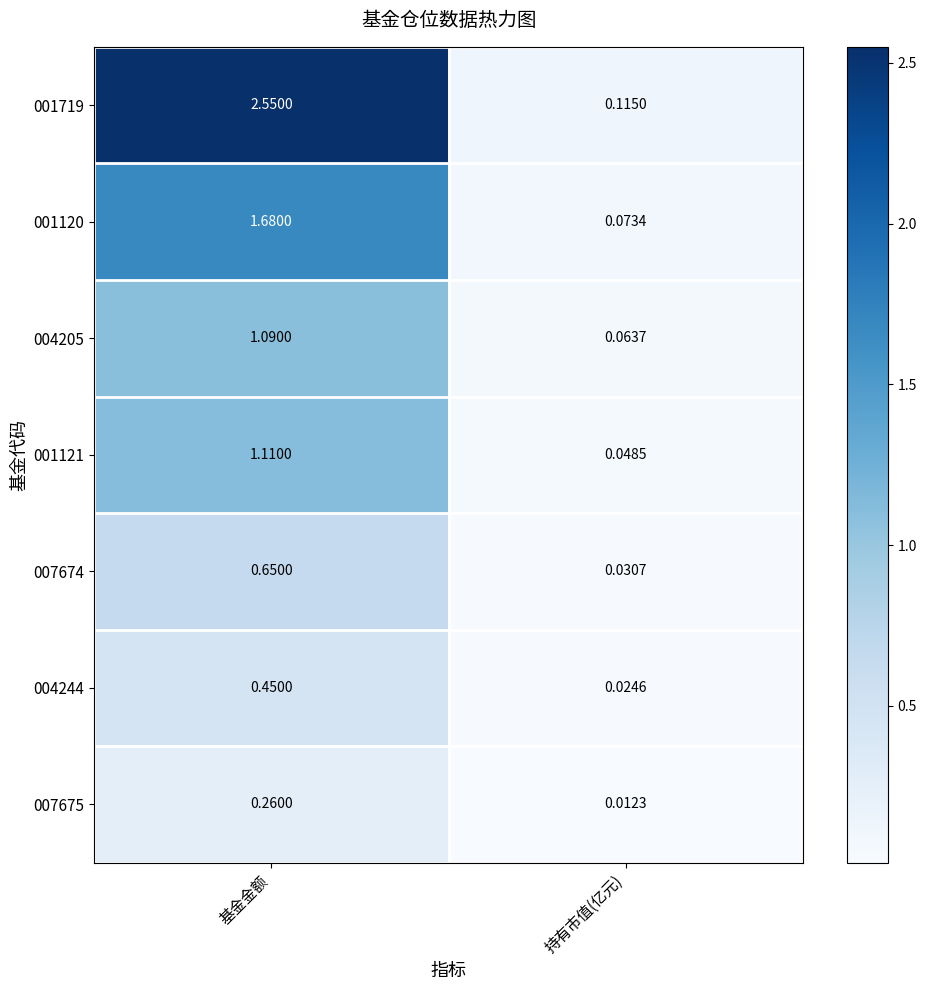

Is the value of 007674 at 持有市值(亿元) greater than the value of 004244 at 持有市值(亿元)?

Yes